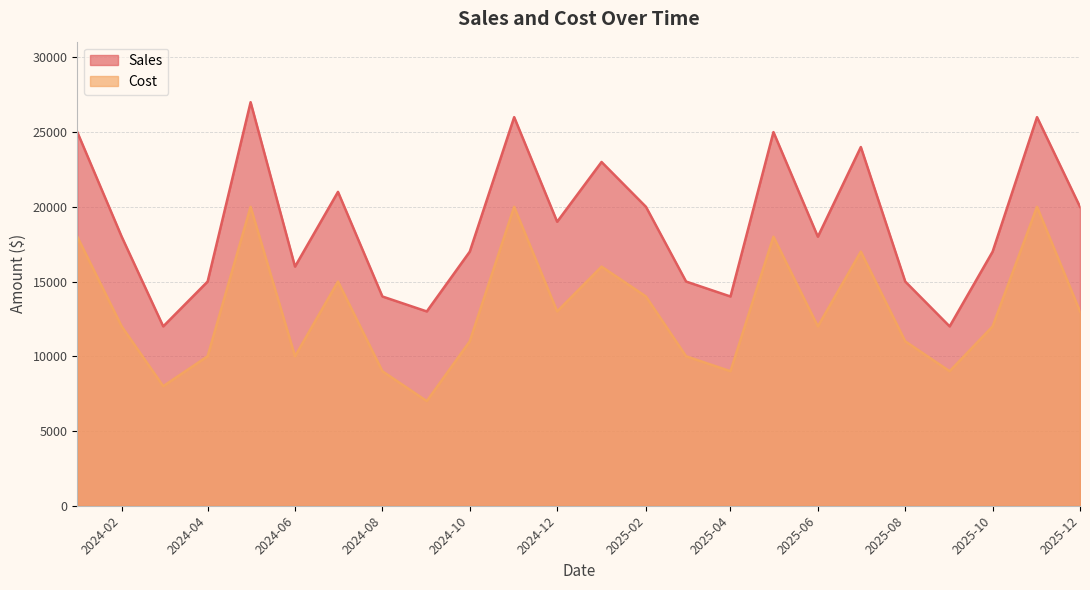

What is the label of the 11th point from the right?

2025-02